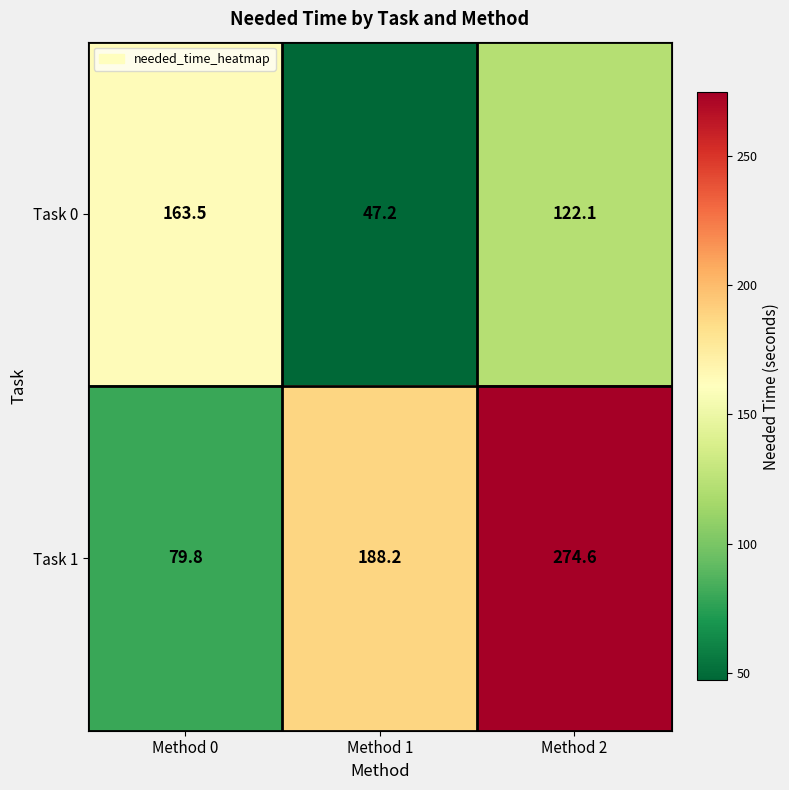

Which series changed the most between Method 1 and Method 2?

Task 1